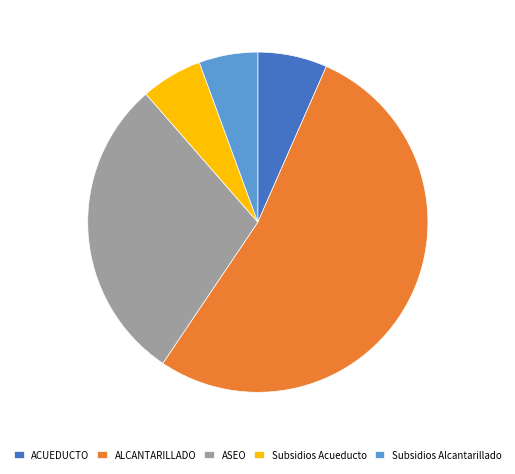

True or false: ACUEDUCTO accounts for 1% of the total.

False